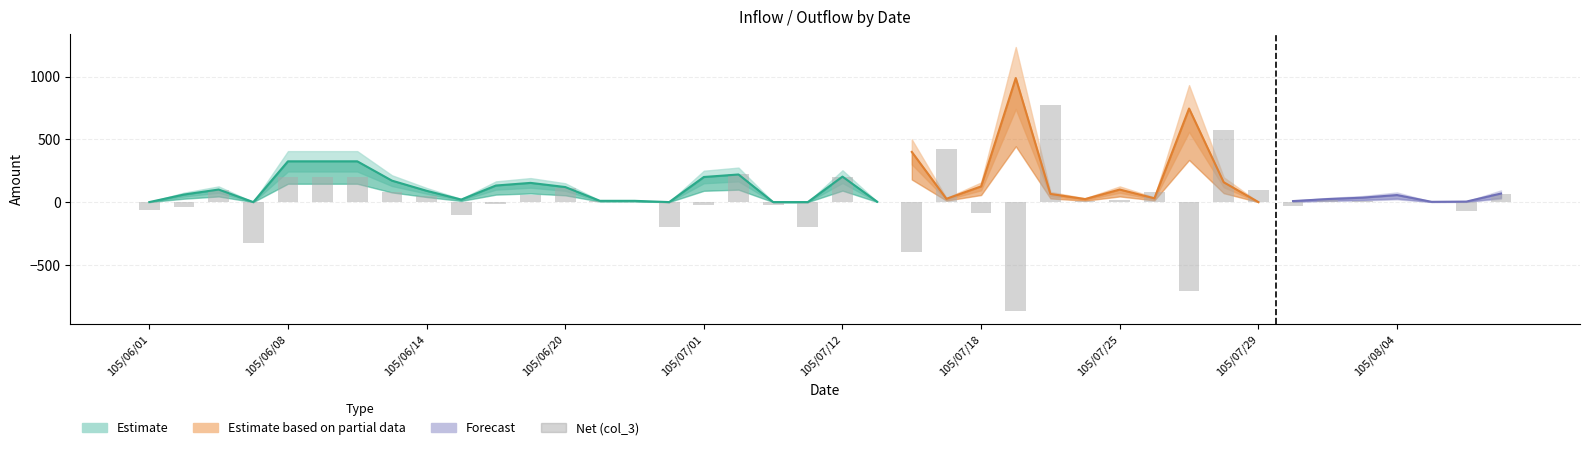

How many data points does each series have?

40